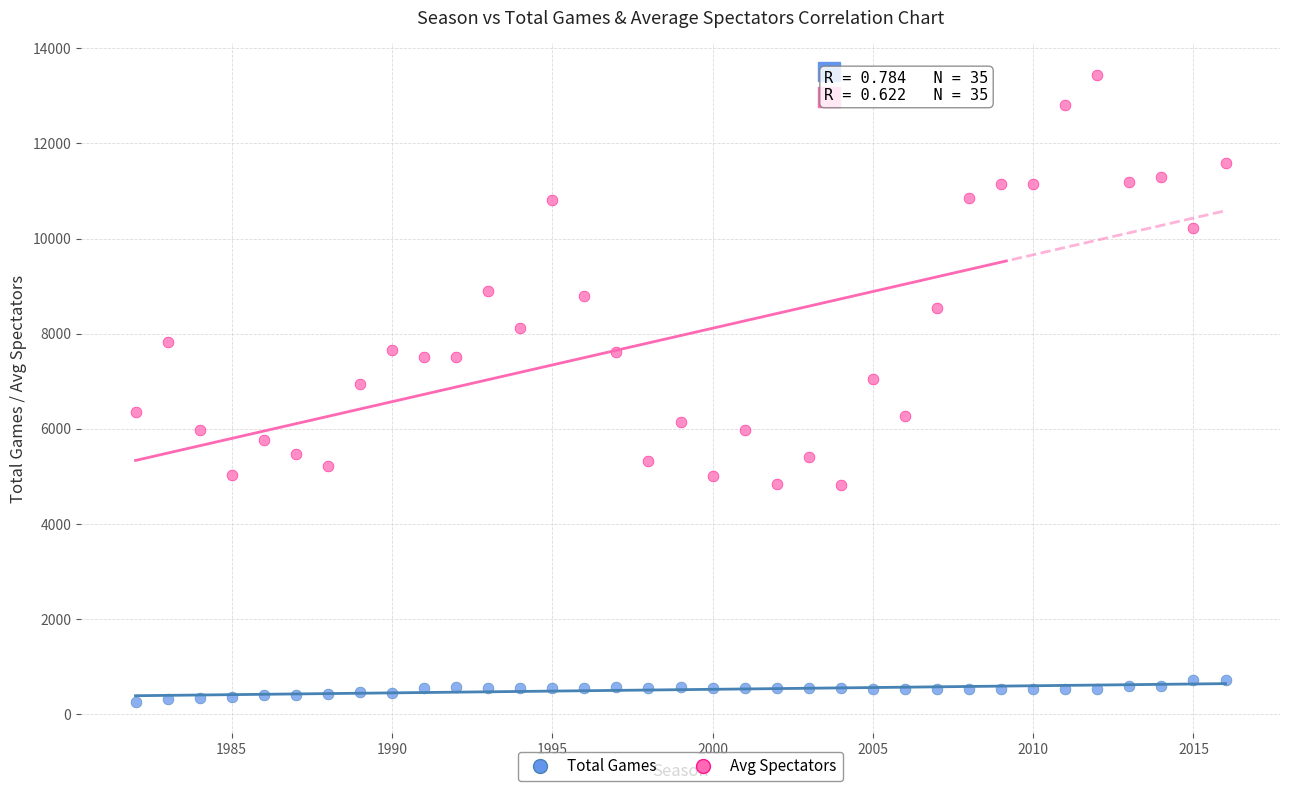

Which series has the largest Y range (max minus min)?

Avg Spectators